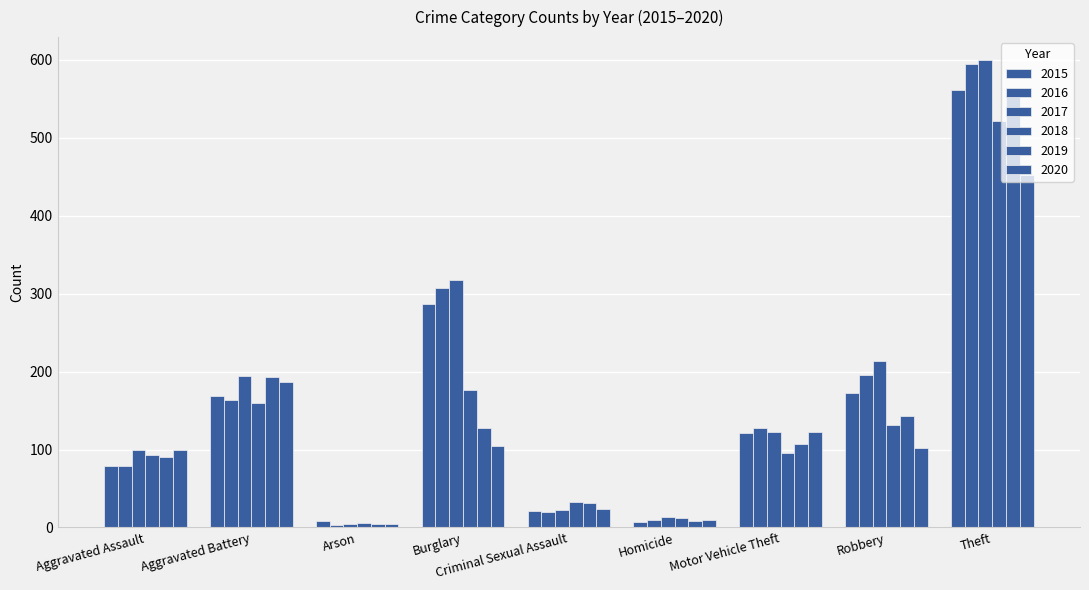

At which label does 2020 first exceed 102?

Aggravated Battery